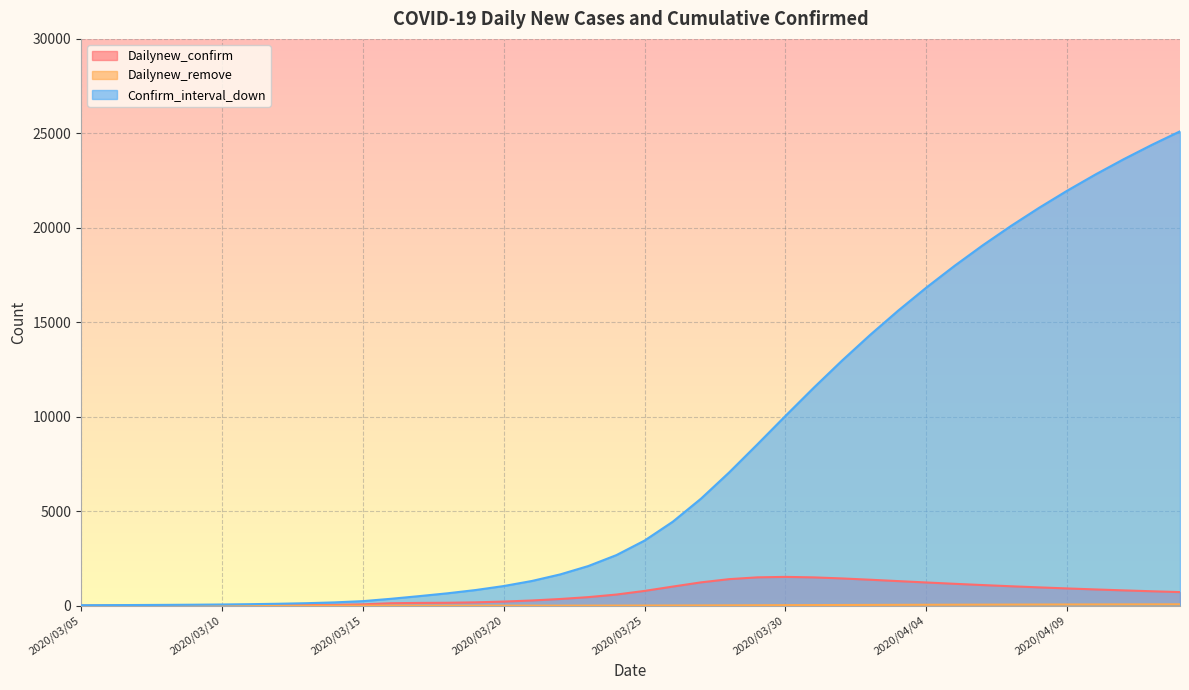

The value of Dailynew_remove at 2020/04/10 is 67.8. True or false?

True